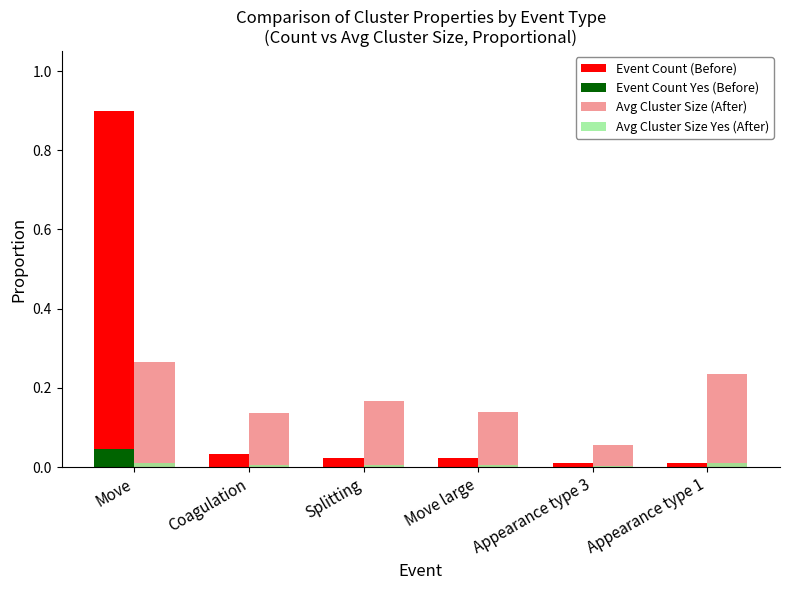

What is the sum of all Event Count (Before) values?

1.0